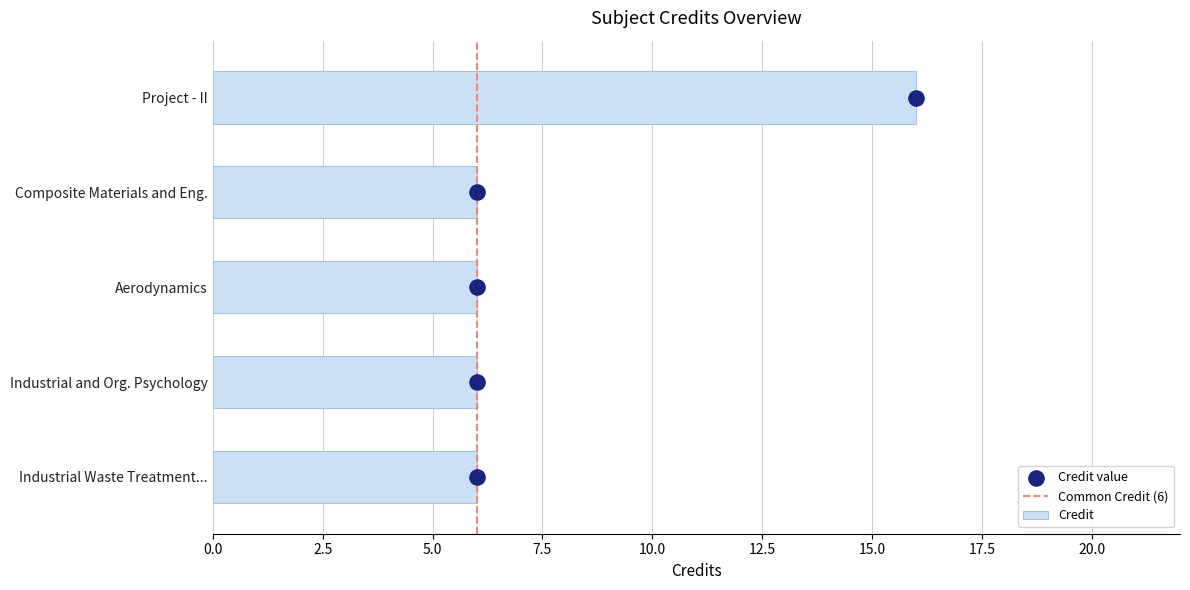

What is the sum of the Credit values at Industrial Waste Treatment... and Industrial and Org. Psychology?

12